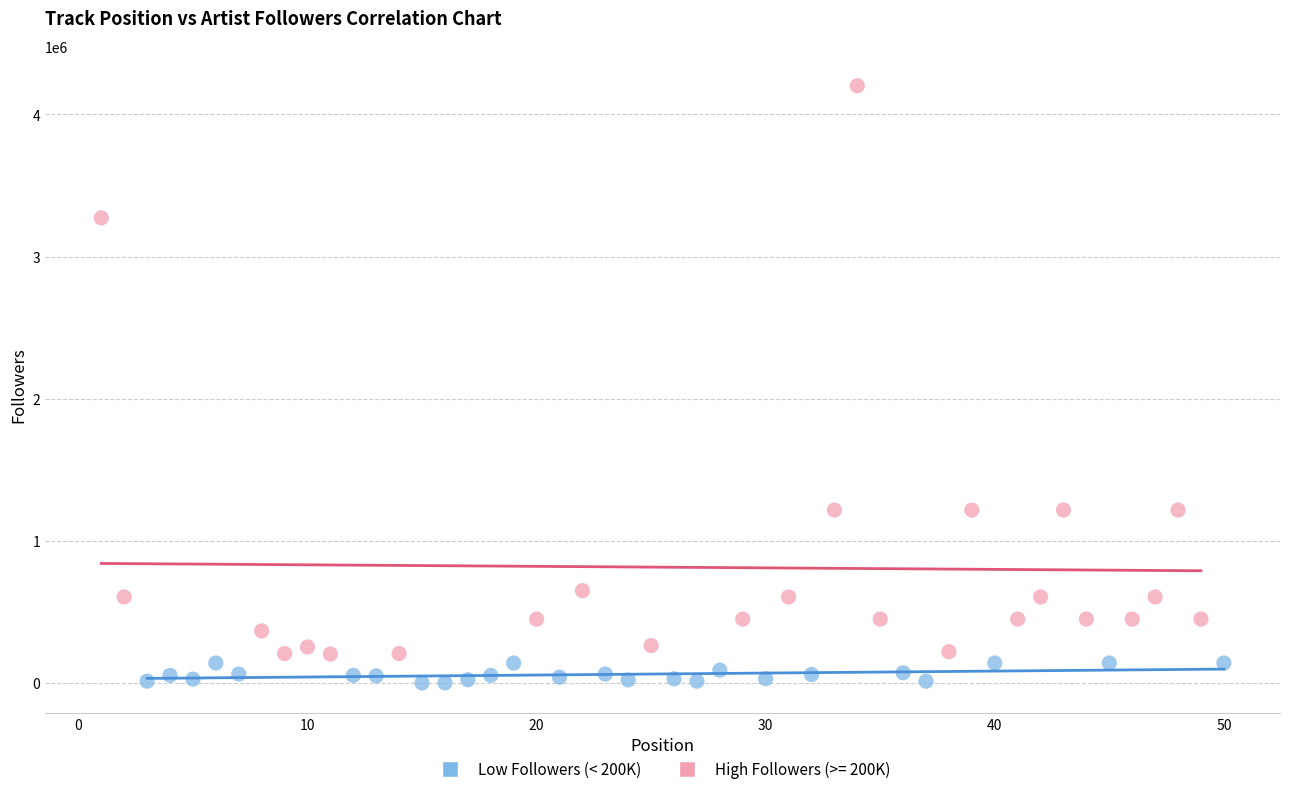

Which series has the largest Y range (max minus min)?

High Followers (>= 200K)